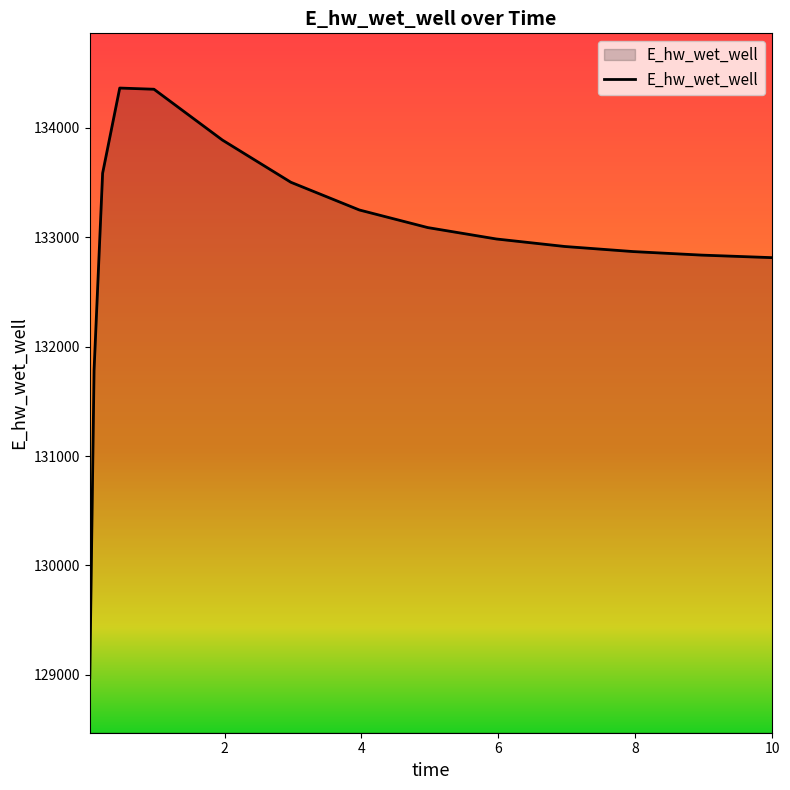

What is the maximum value shown in the chart?

134362.5